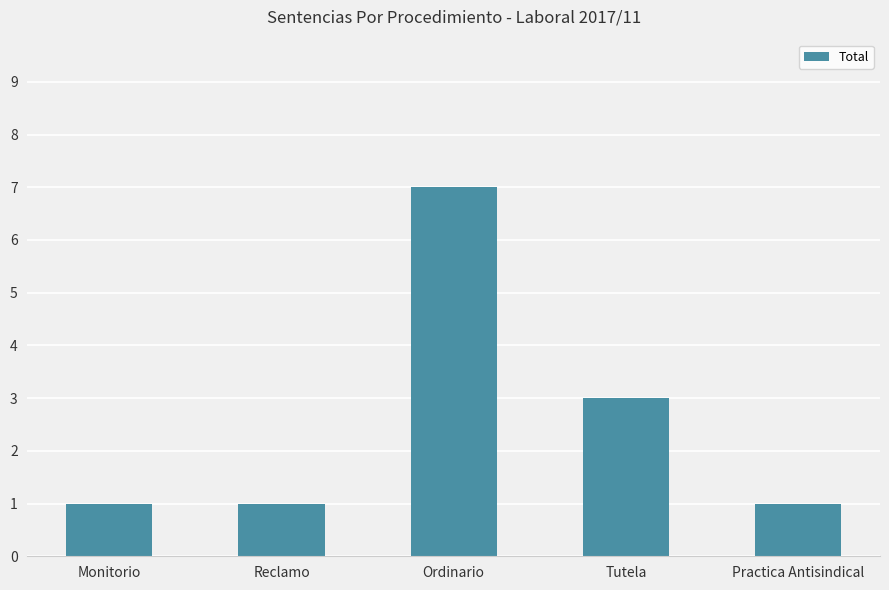

Count the number of data series in this chart.

1